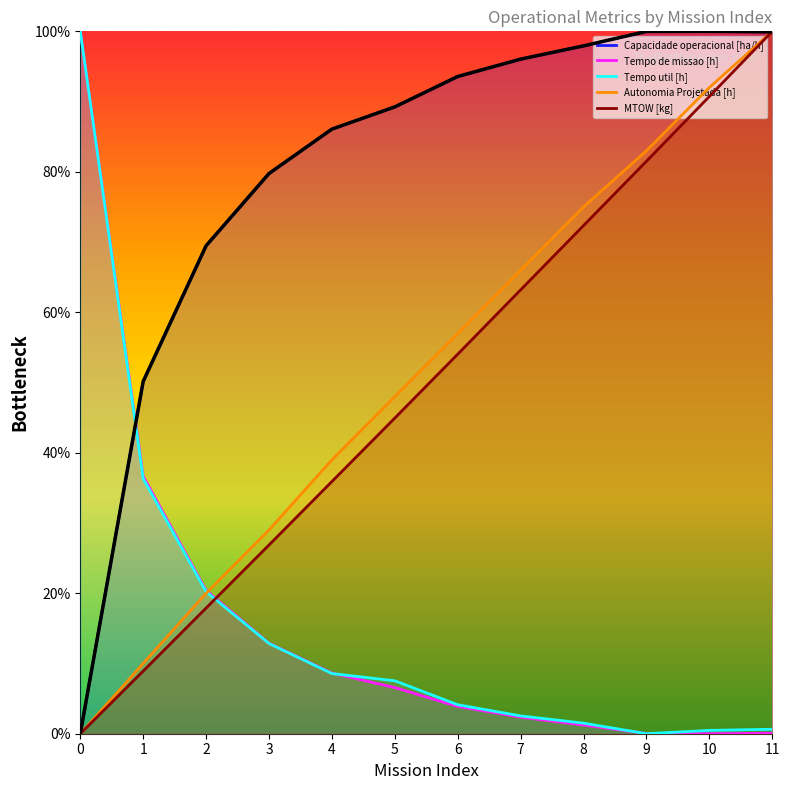

What is the difference between the highest and lowest values at 5?

82.7